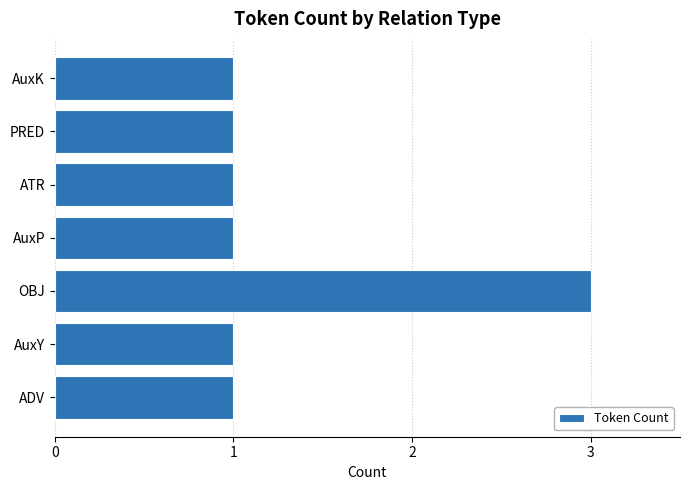

True or false: the data shows 1 at AuxY.

True